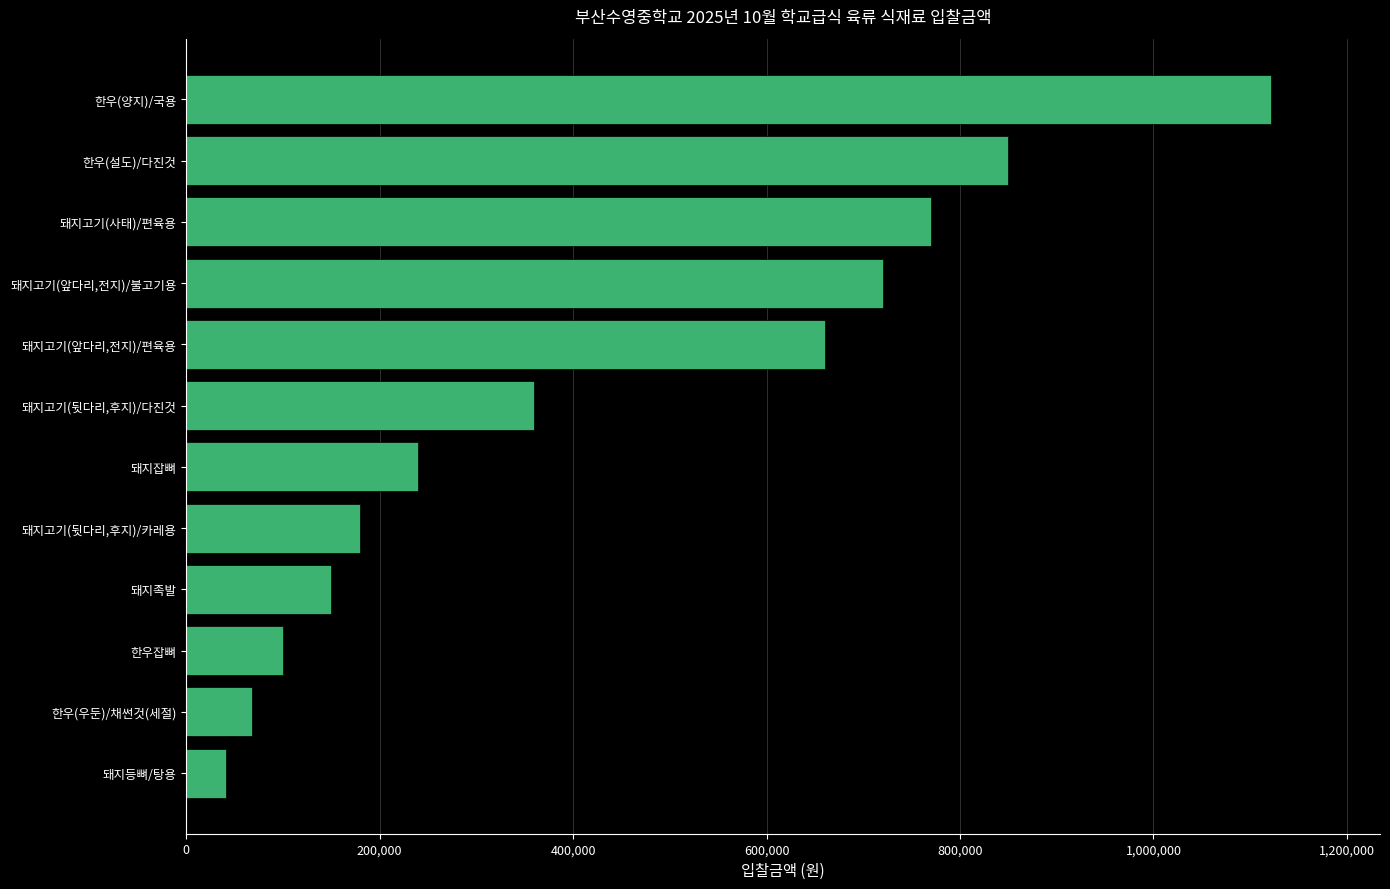

Between 한우(우둔)/채썬것(세절) and 돼지잡뼈, which is larger?

돼지잡뼈